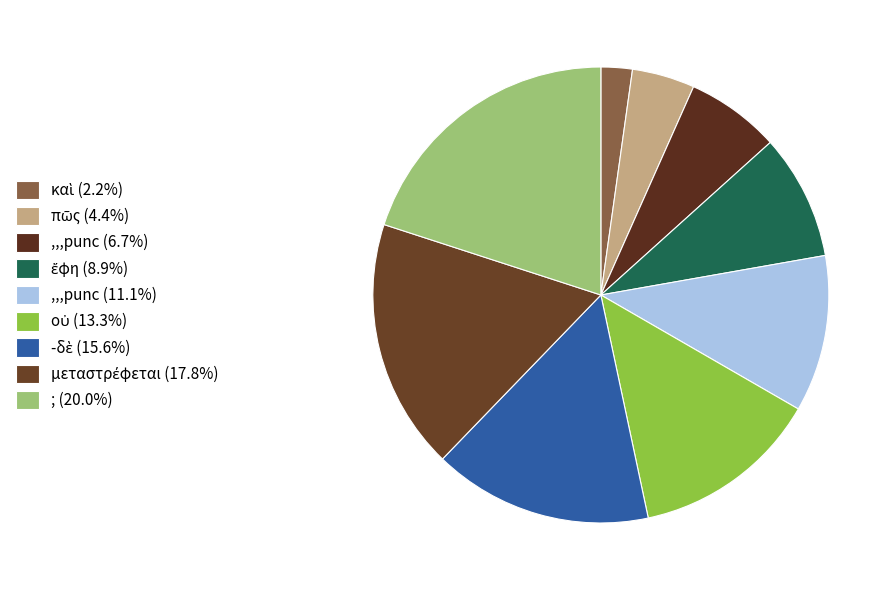

Is there any slice that represents more than half of the pie?

No